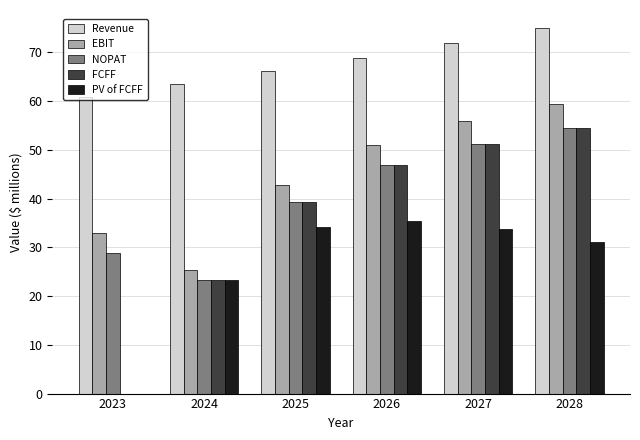

How many groups of bars are there?

6